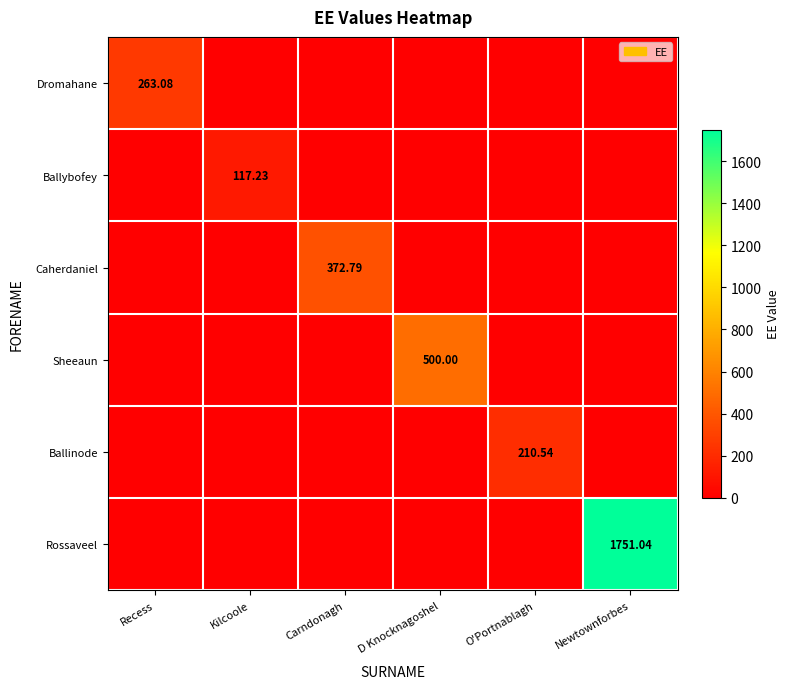

What is the sum of all Caherdaniel values?

372.8